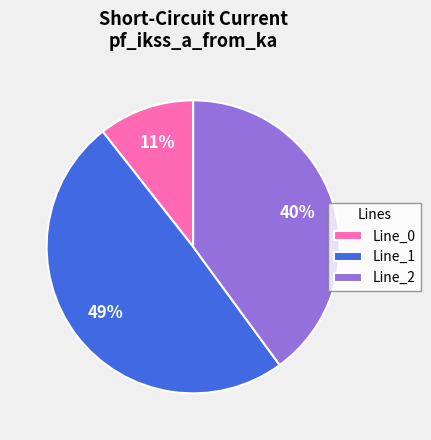

Which slice is the largest?

Line_1